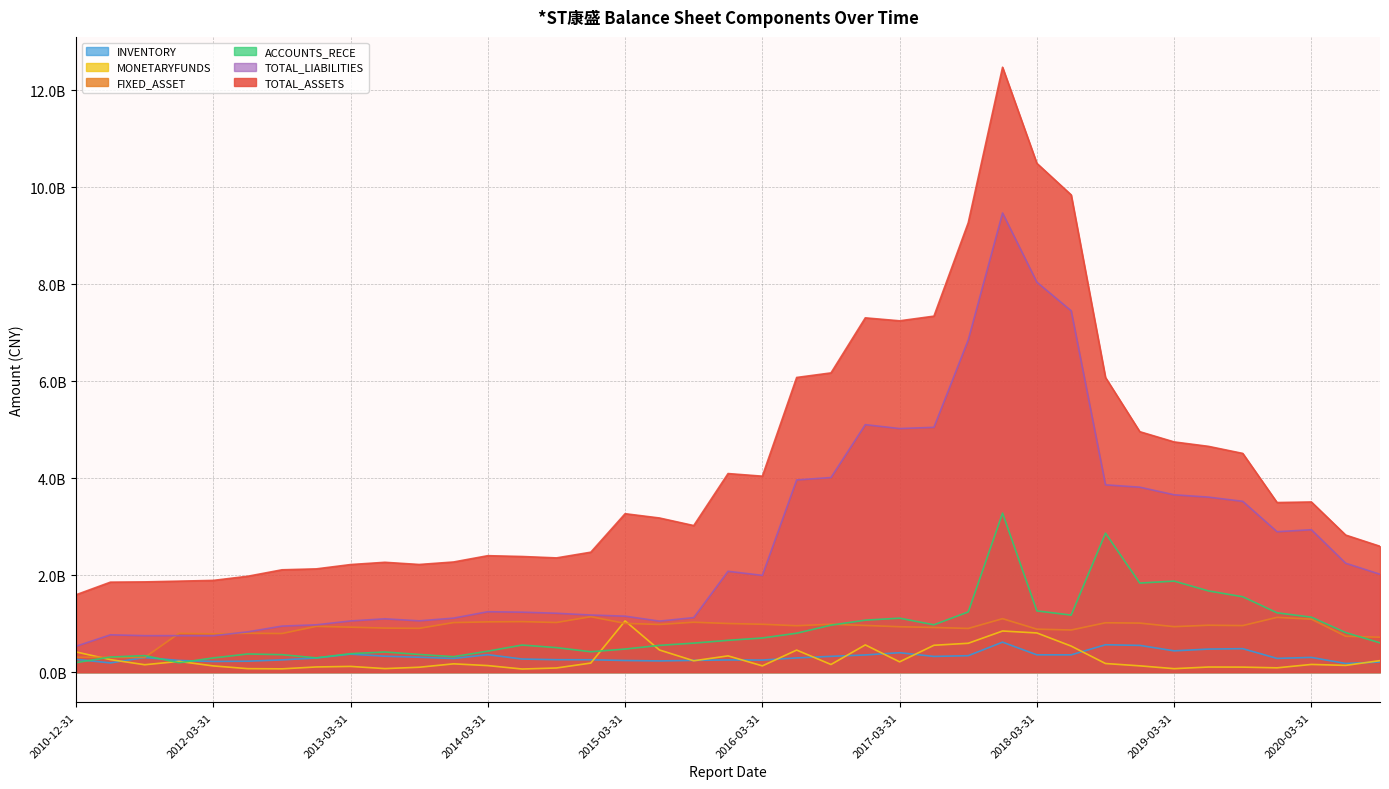

What is the difference between the maximum and second lowest values in the FIXED_ASSET series?

838892598.0